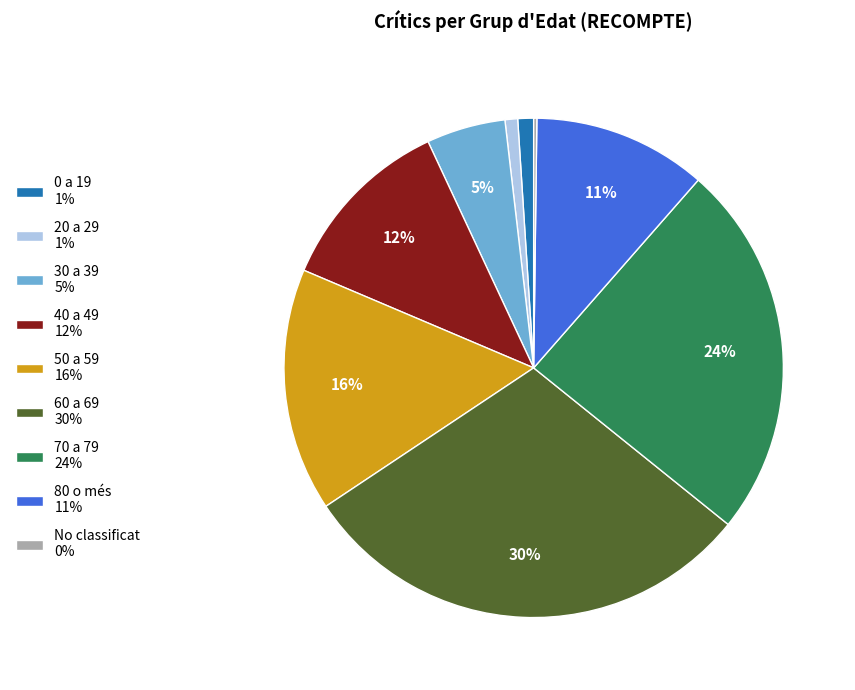

Is the sum of 60 a 69 30% and 70 a 79 24% greater than half?

Yes